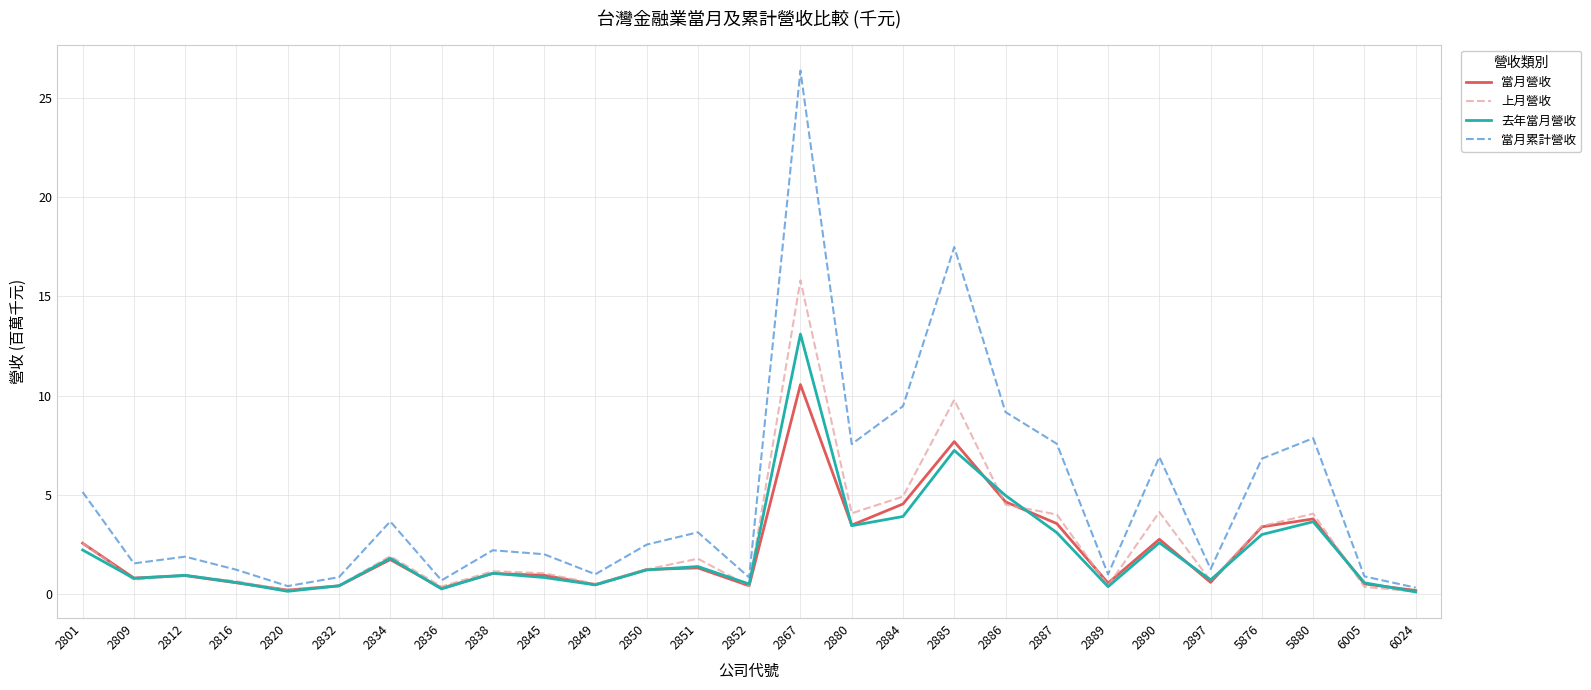

Is the value of 去年當月營收 at 2816 greater than the value of 上月營收 at 2886?

No